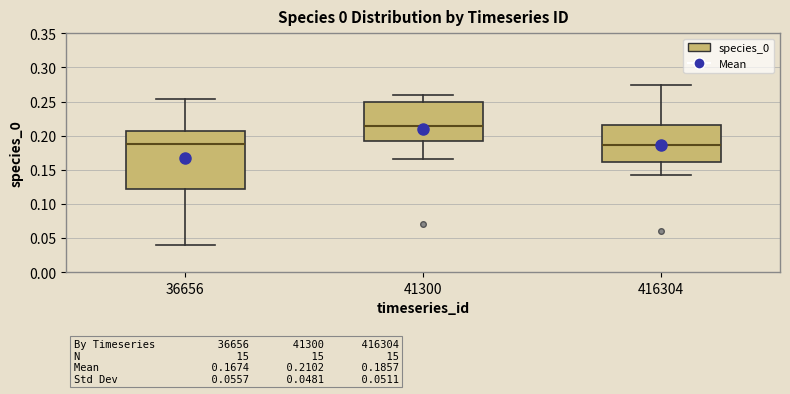

Which box is the tallest, from its lower edge to its upper edge?

36656